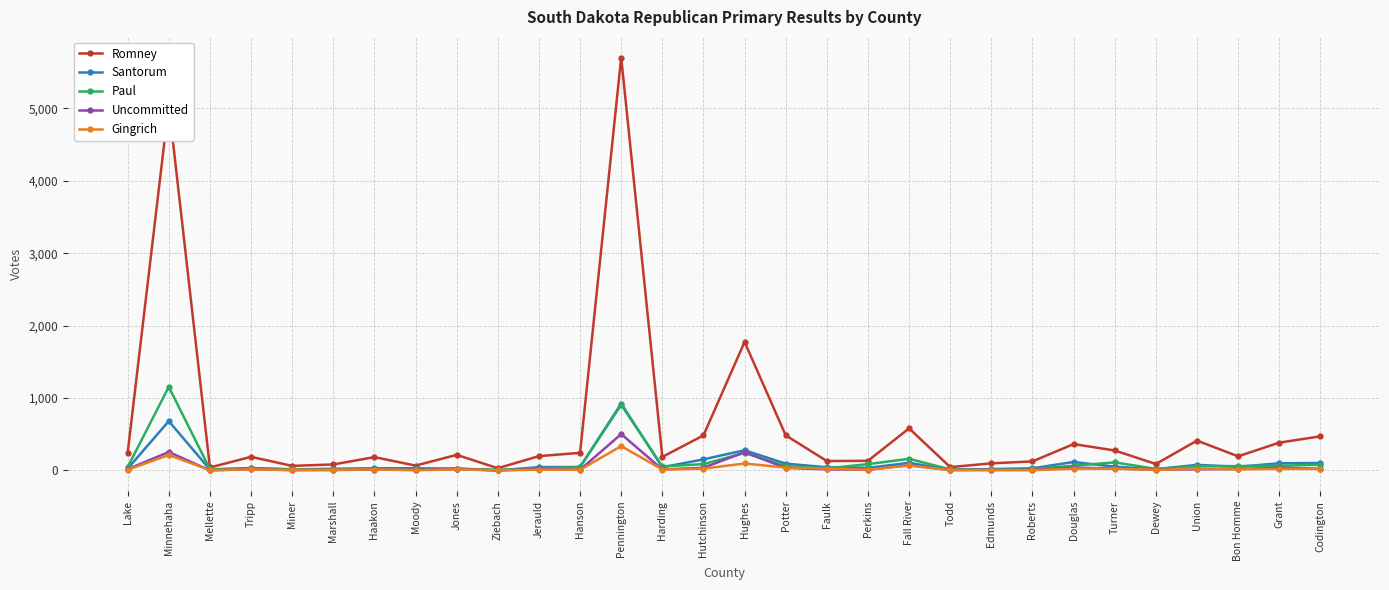

At how many categories does at least one series exceed 2459?

2